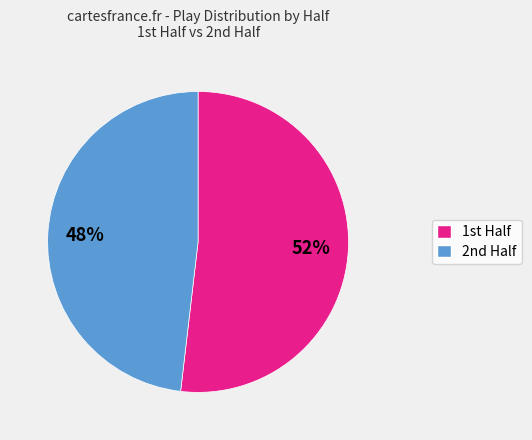

To the nearest percent, what is the average slice percentage?

50%